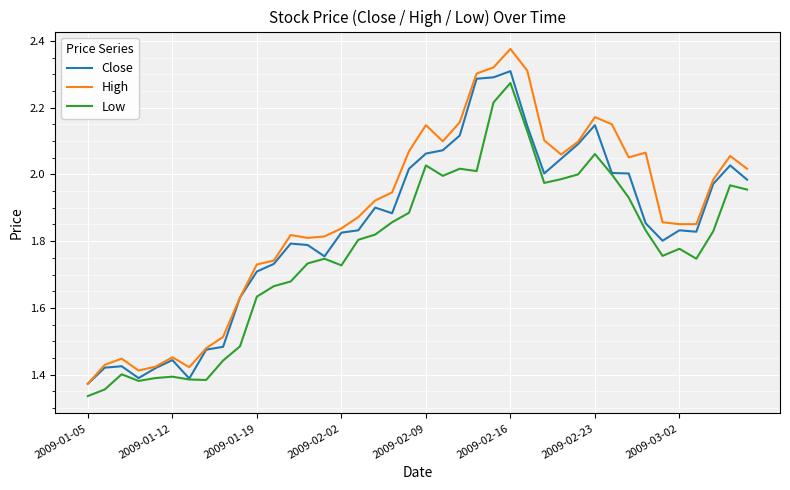

True or false: Low and High intersect in this chart.

False